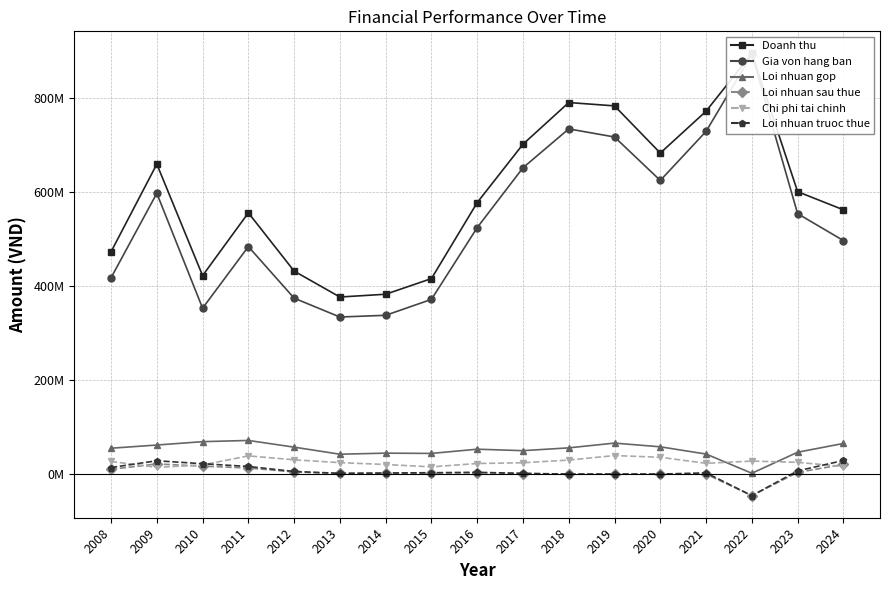

What is the sum of the Gia von hang ban values at 2021 and 2015?

1099599074